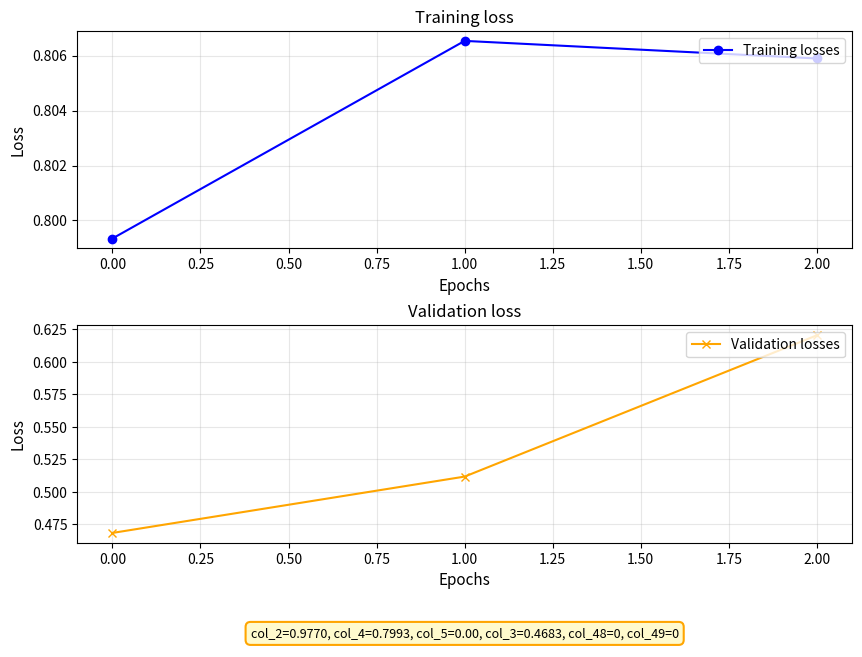

Reading left to right, extract all data points from this chart.

Training losses: 0.8	0.8	0.8
Validation losses: 0.5	0.5	0.6